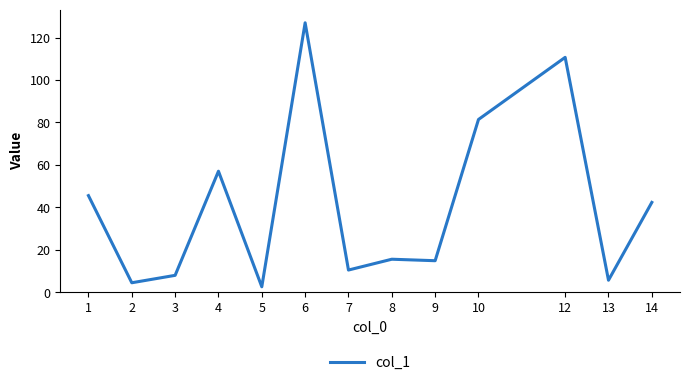

What is the ratio of the value at 8 to the value at 13?

2.8